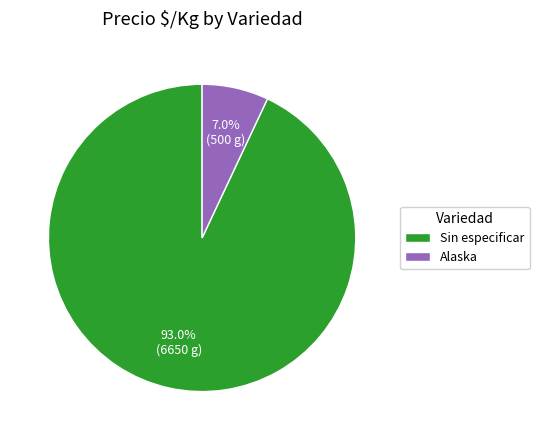

Do Alaska and Sin especificar together represent more than half of the pie?

Yes